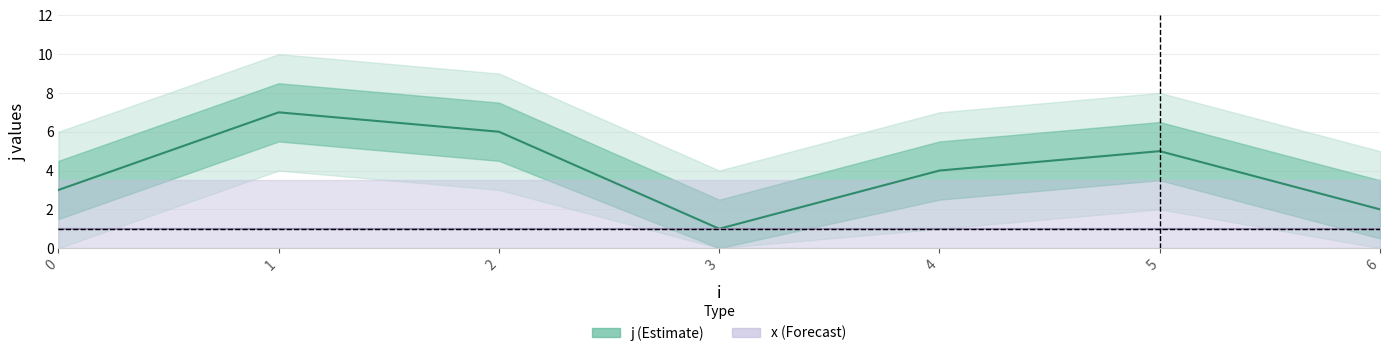

How many data points are less than 4?

3